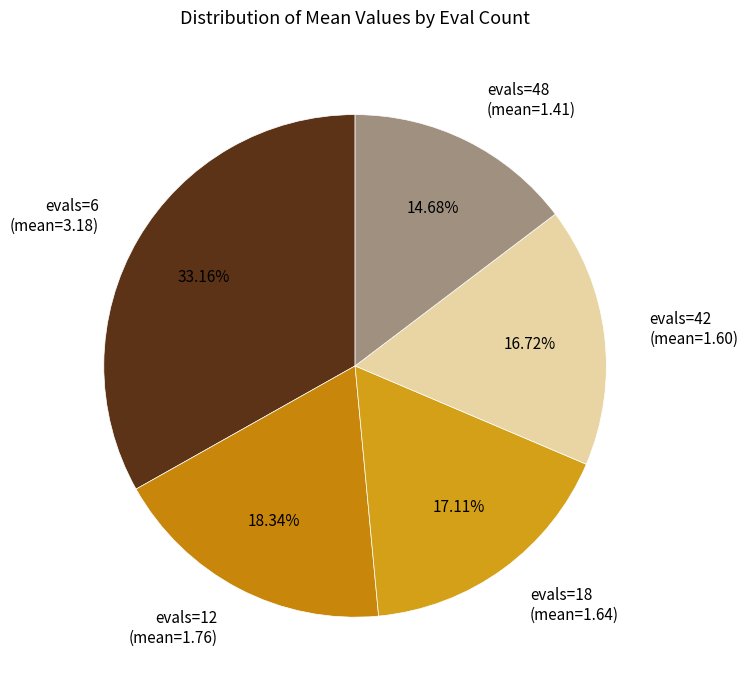

Is there any slice that represents more than half of the pie?

No